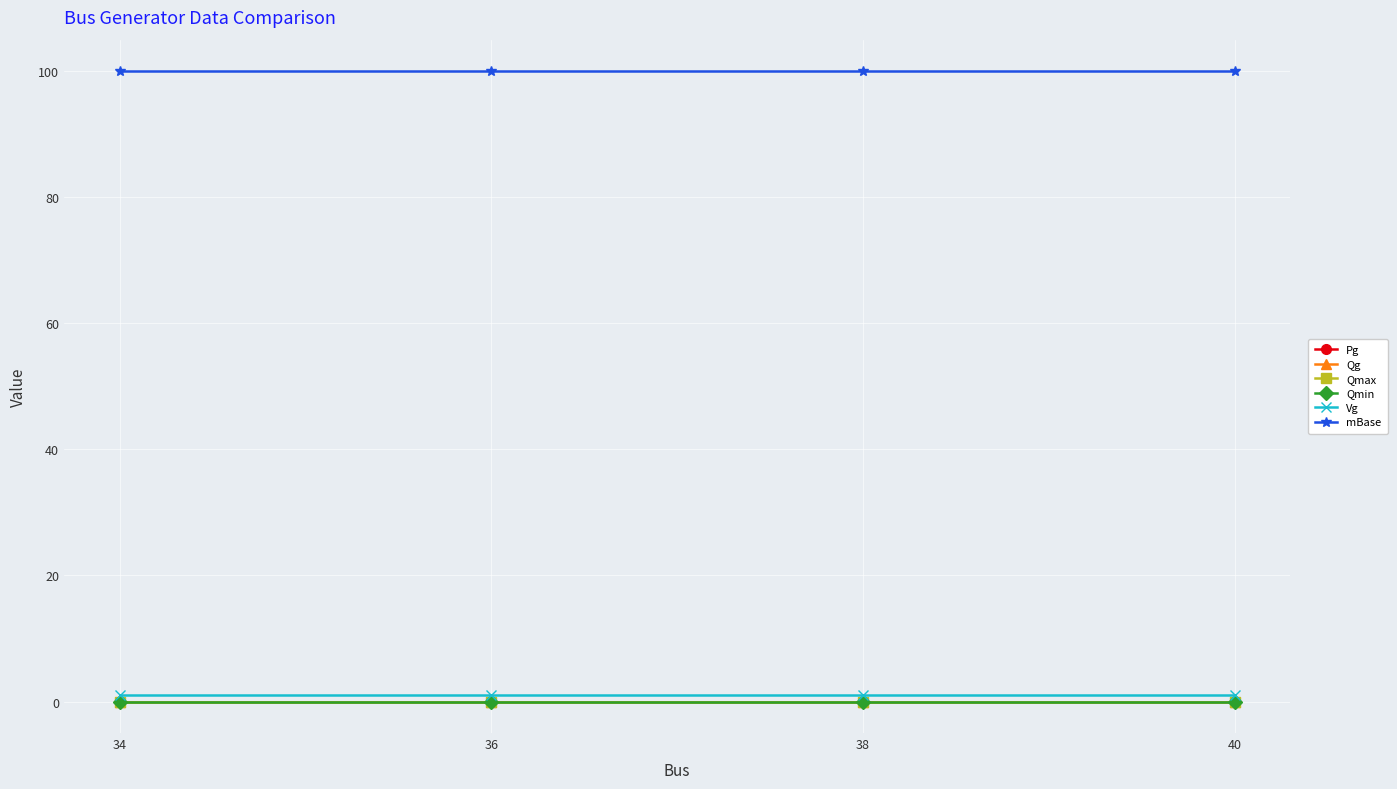

At which label does Qmin reach its peak?

34